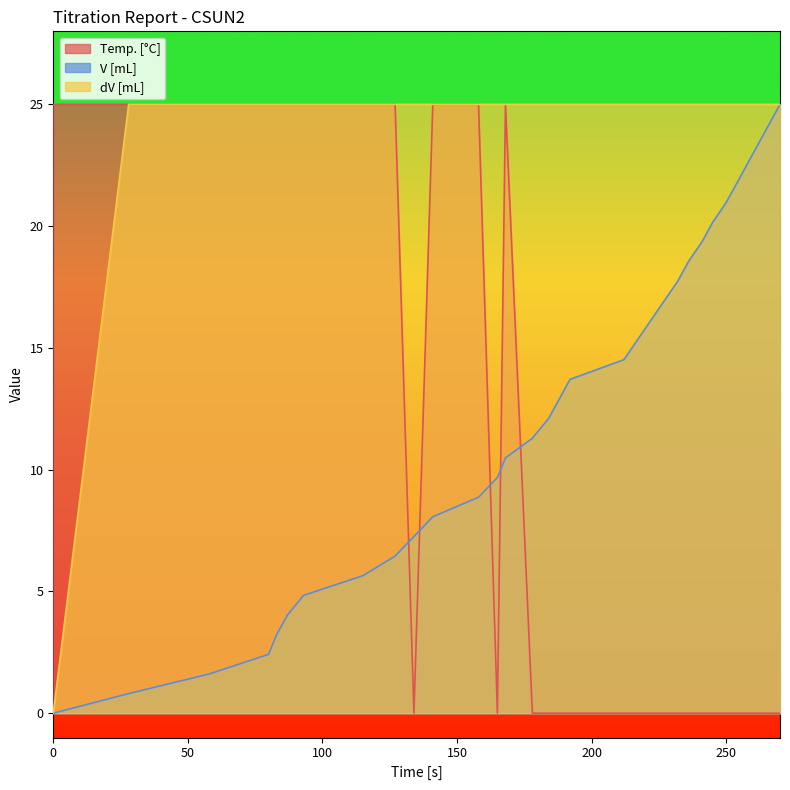

True or false: dV [mL] has a value of 39.6 at 58.

False